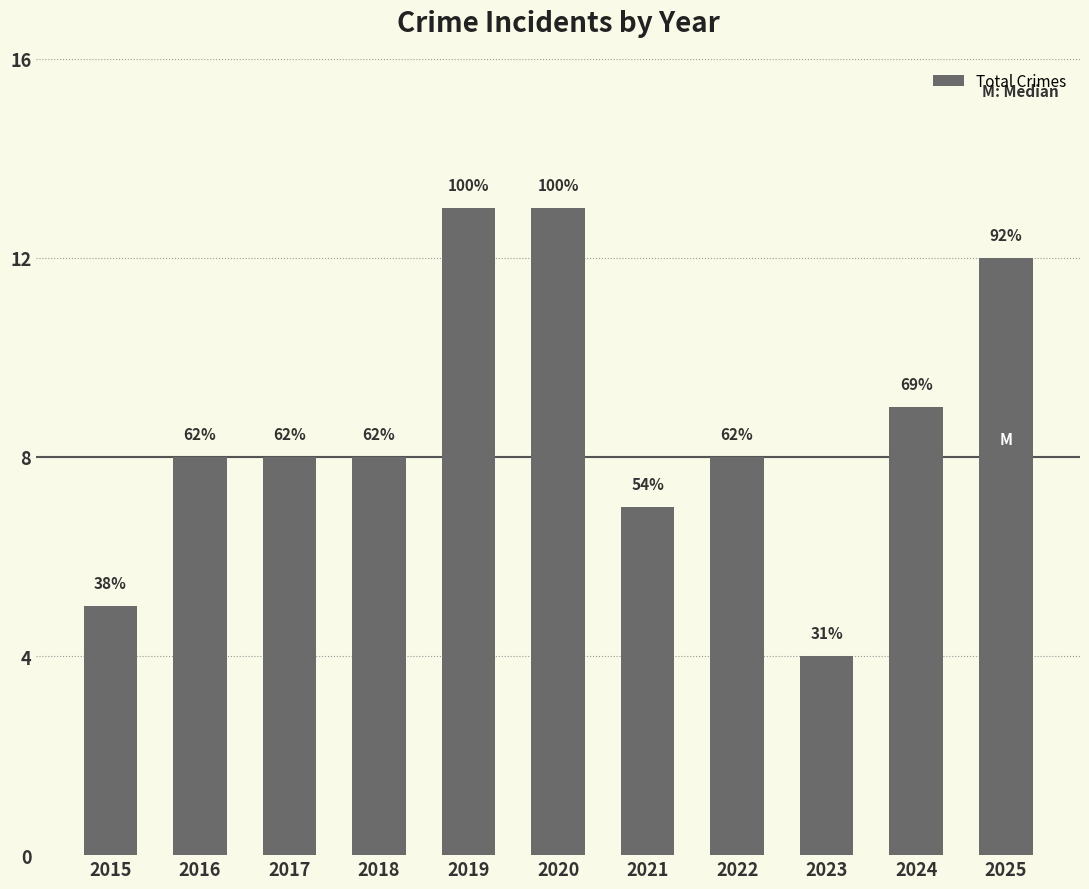

Count the values in the range 7 to 12.

7